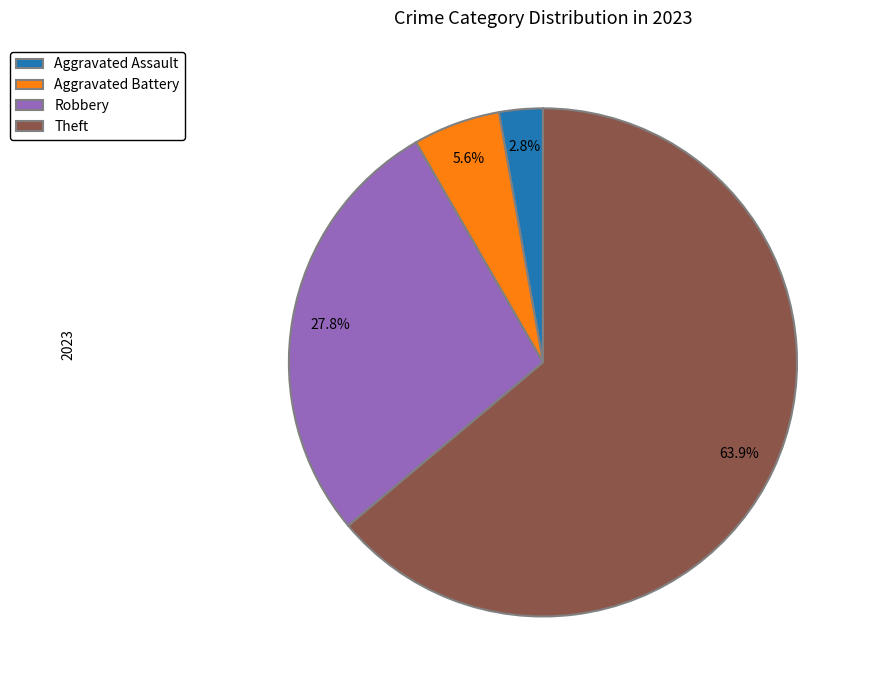

The Aggravated Battery slice represents 6% of the pie. True or false?

True